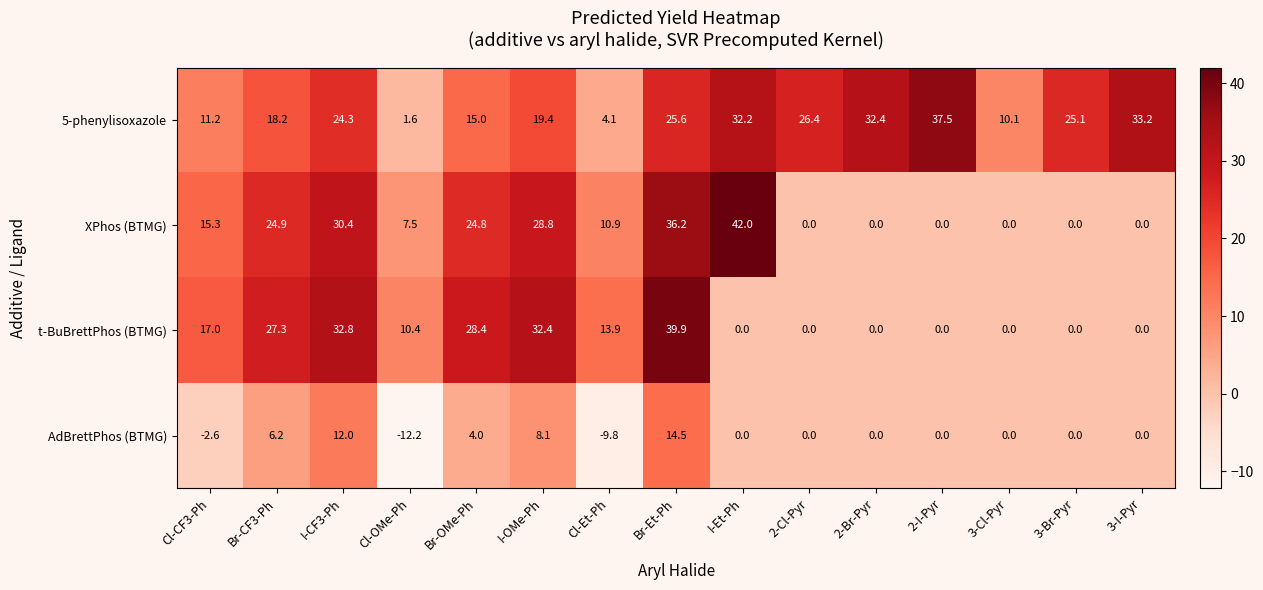

How many categories are shown in the chart?

15